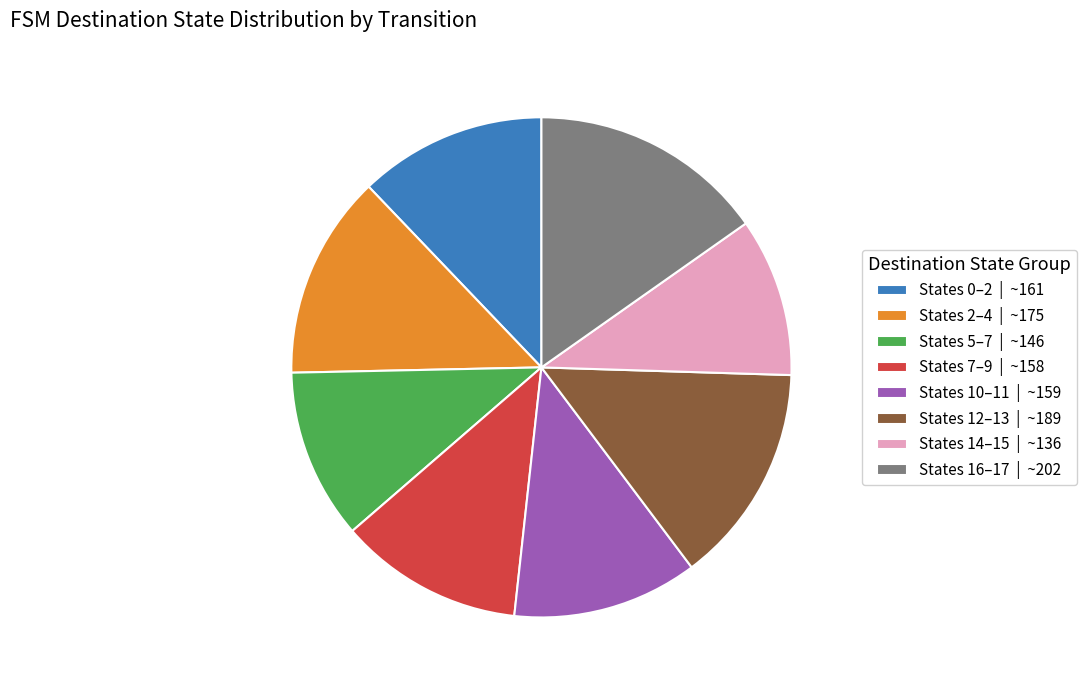

Is there any slice that represents more than half of the pie?

No